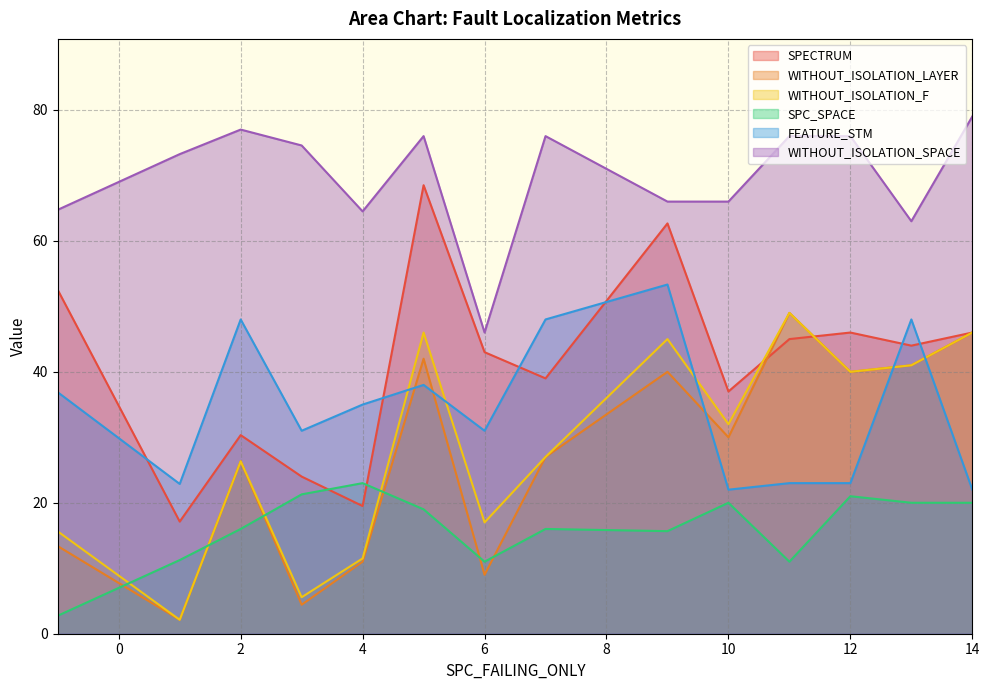

What is the total value across all series at 4?

164.5